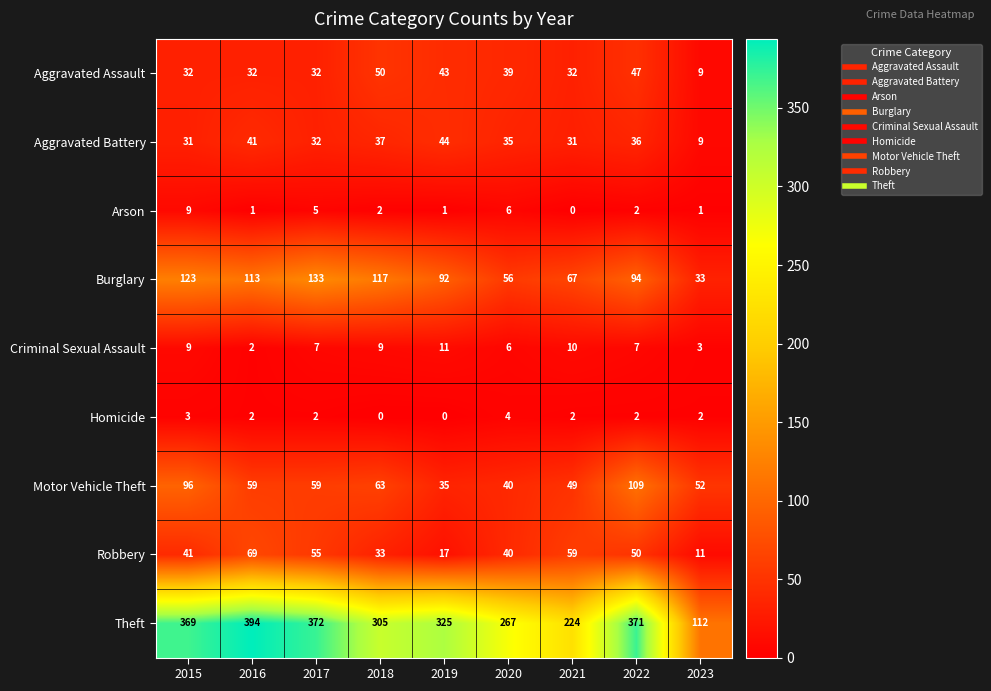

What is the difference between the second highest and minimum values in the Homicide series?

3